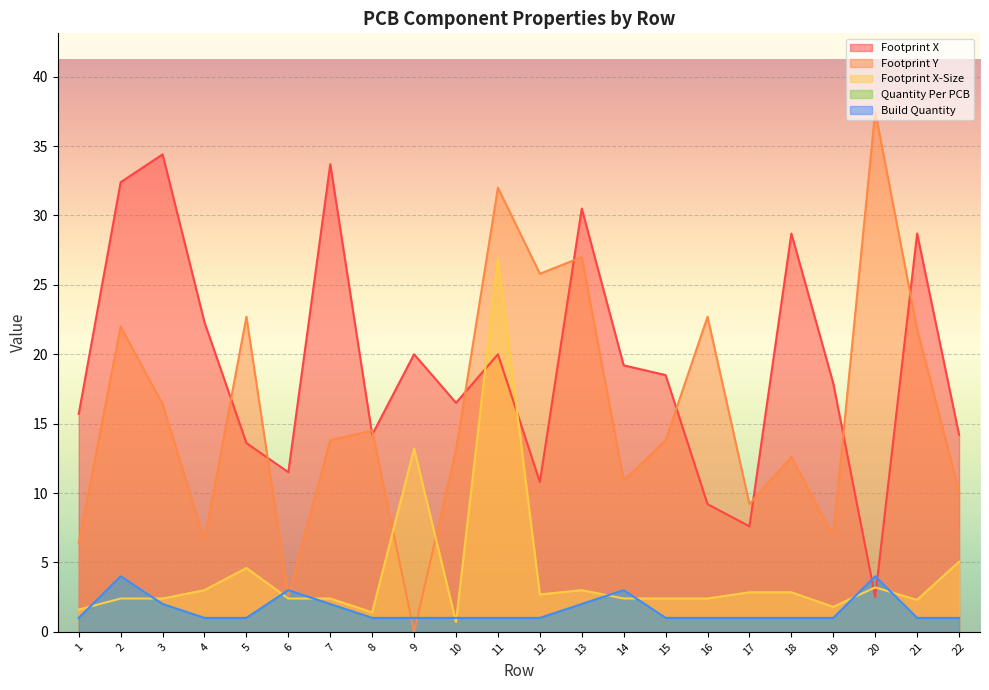

Which series has the largest range (max minus min)?

Footprint Y